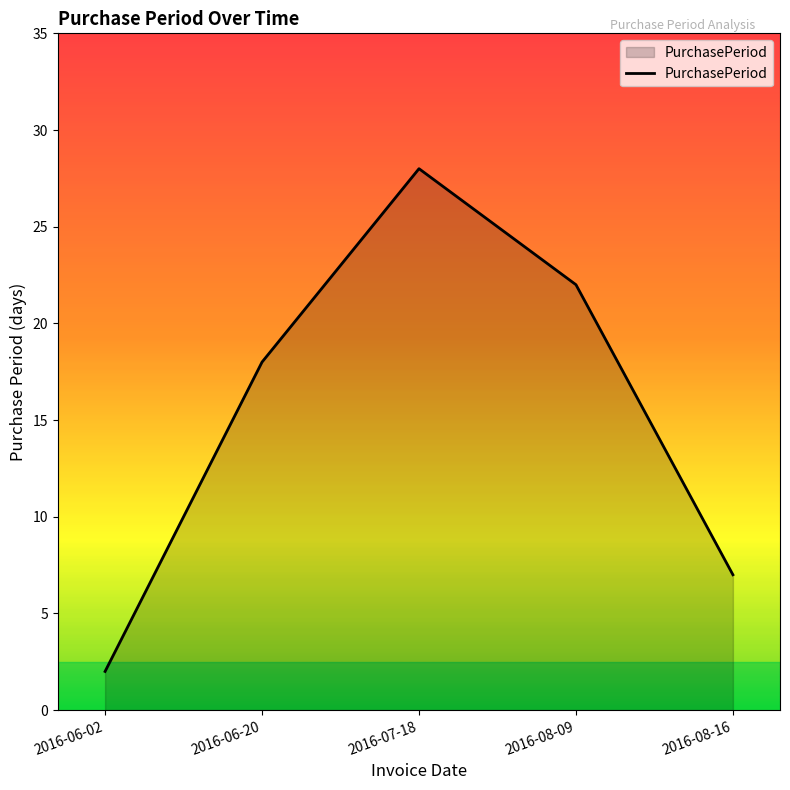

What position from the left is 2016-08-09?

4